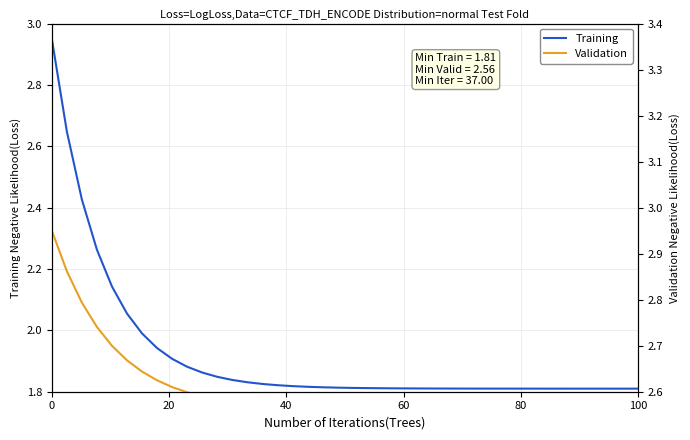

How many lines are shown in the chart?

2